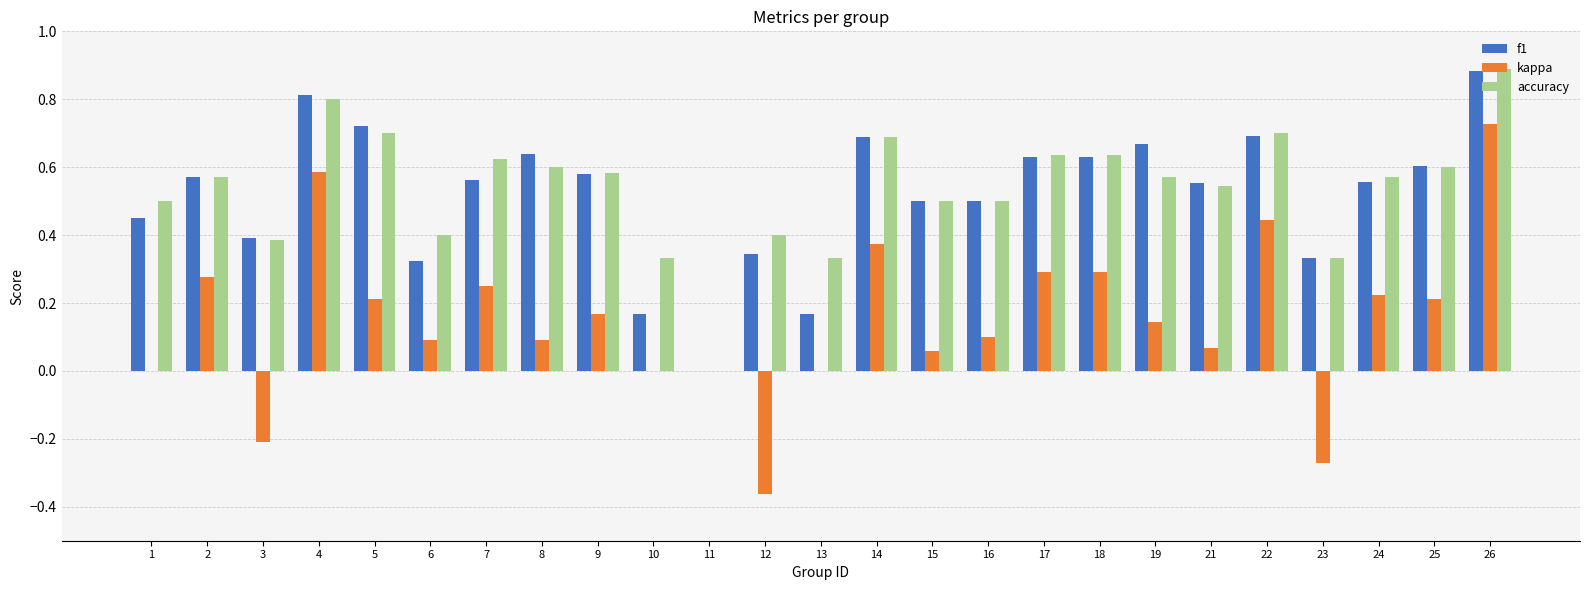

At which label is f1 closest to 0?

11